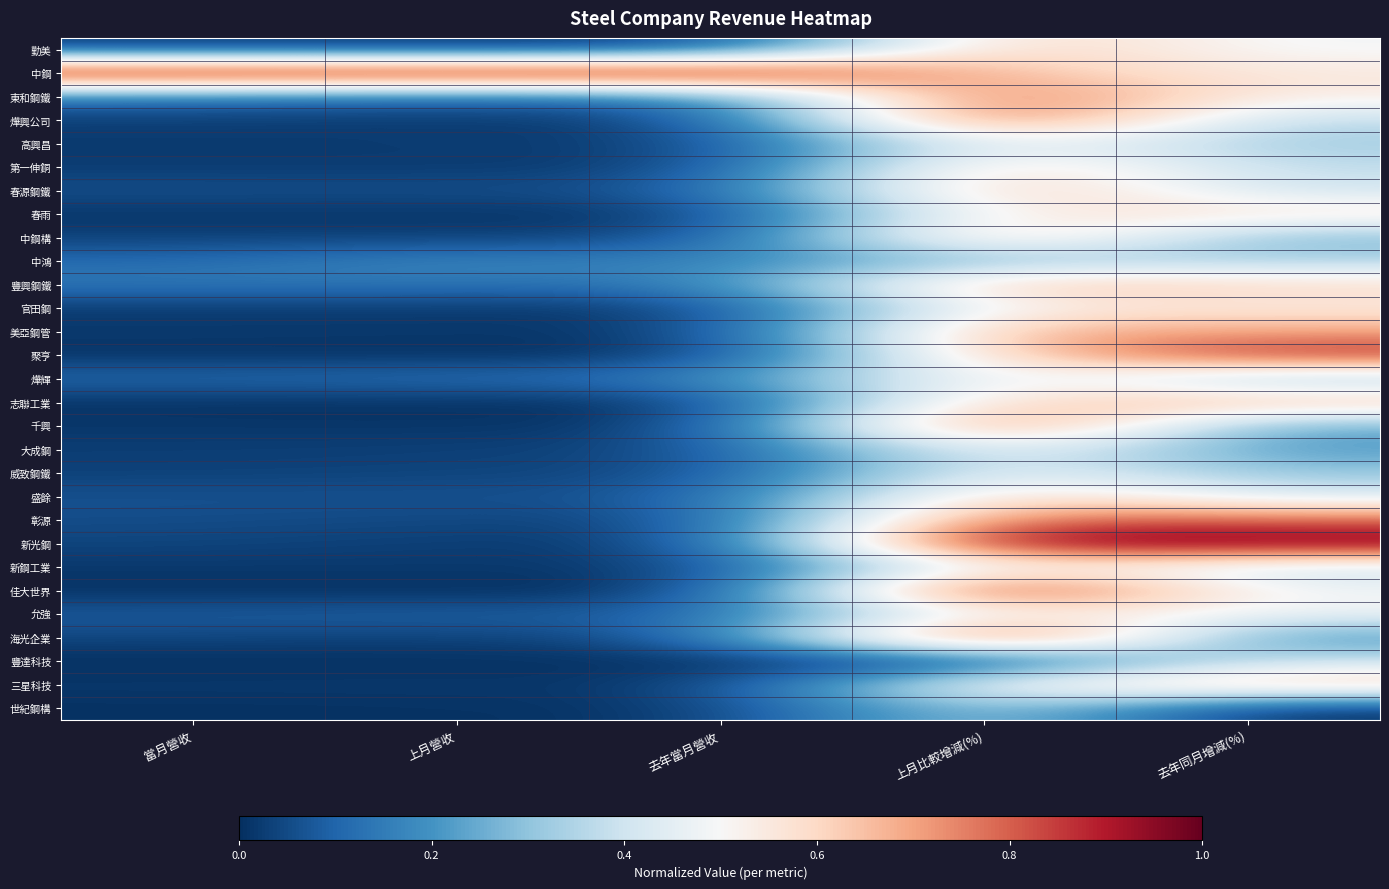

Rank the series by their maximum value, from highest to lowest.

中鋼, 新光鋼, 佳大世界, 海光企業, 聚亨, 燁興公司, 千興, 東和鋼鐵, 彰源, 美亞鋼管, 豐興鋼鐵, 中鋼構, 春源鋼鐵, 志聯工業, 三星科技, 勤美, 盛餘, 第一伸銅, 春雨, 燁輝, 官田鋼, 新鋼工業, 允強, 大成鋼, 高興昌, 威致鋼鐵, 豐達科技, 世紀鋼構, 中鴻